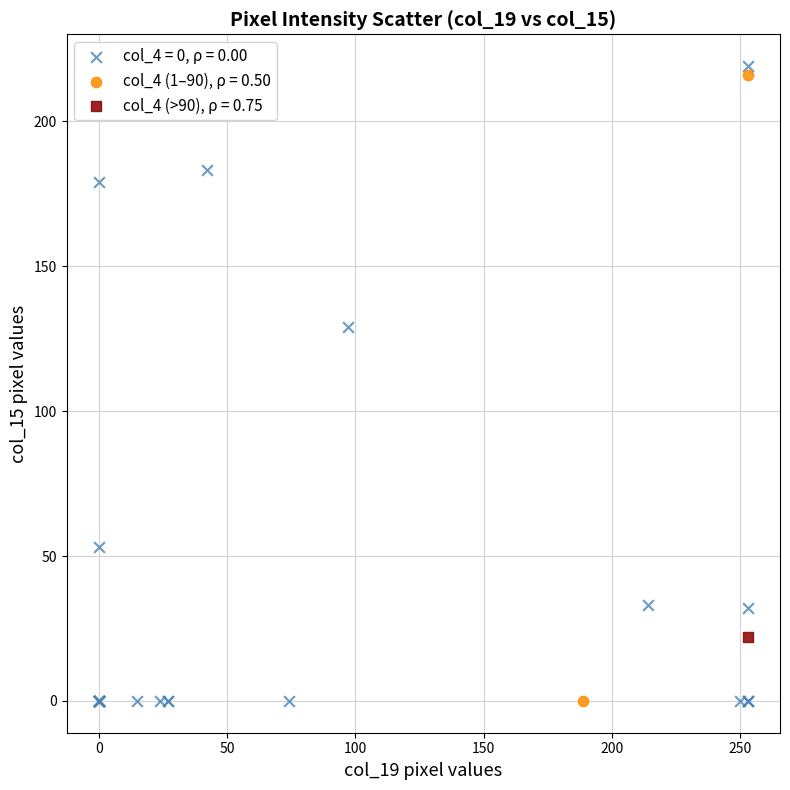

What are all the series names shown in the legend?

col_4 = 0, ρ = 0.00, col_4 (1–90), ρ = 0.50, col_4 (>90), ρ = 0.75